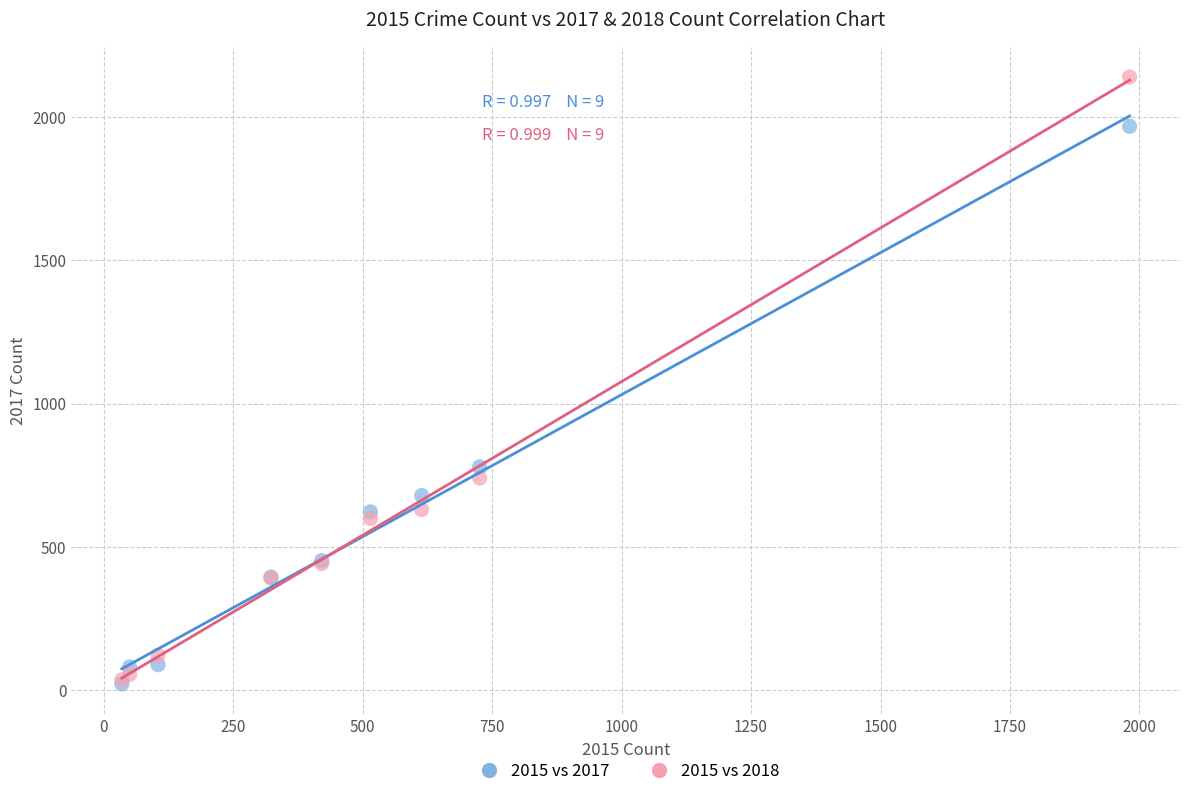

Across all series, what Y value is closest to 1081?

780